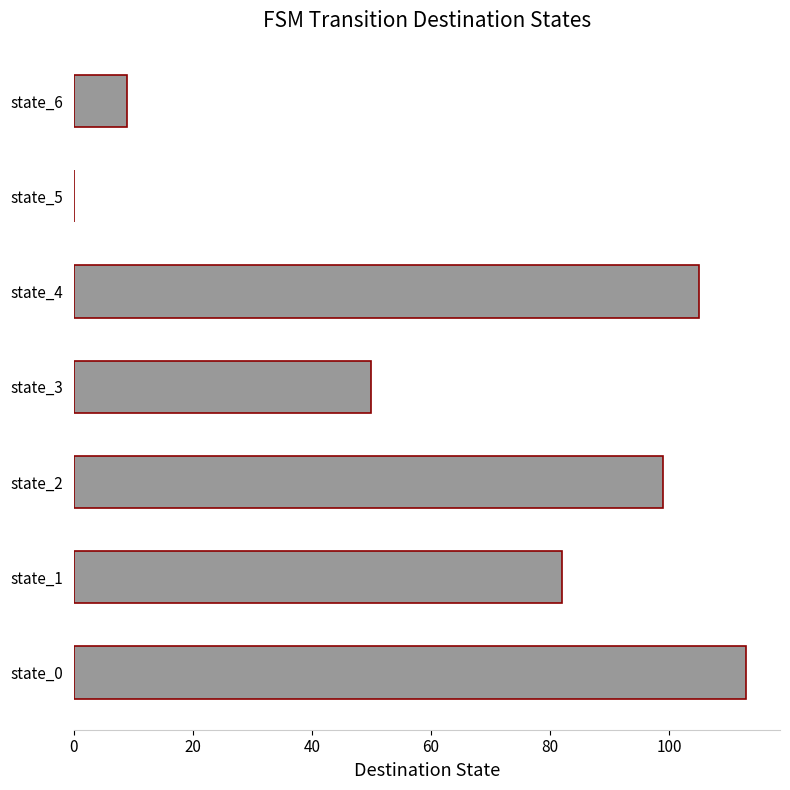

Approximately how many times larger is the value at state_0 compared to state_6?

12.6